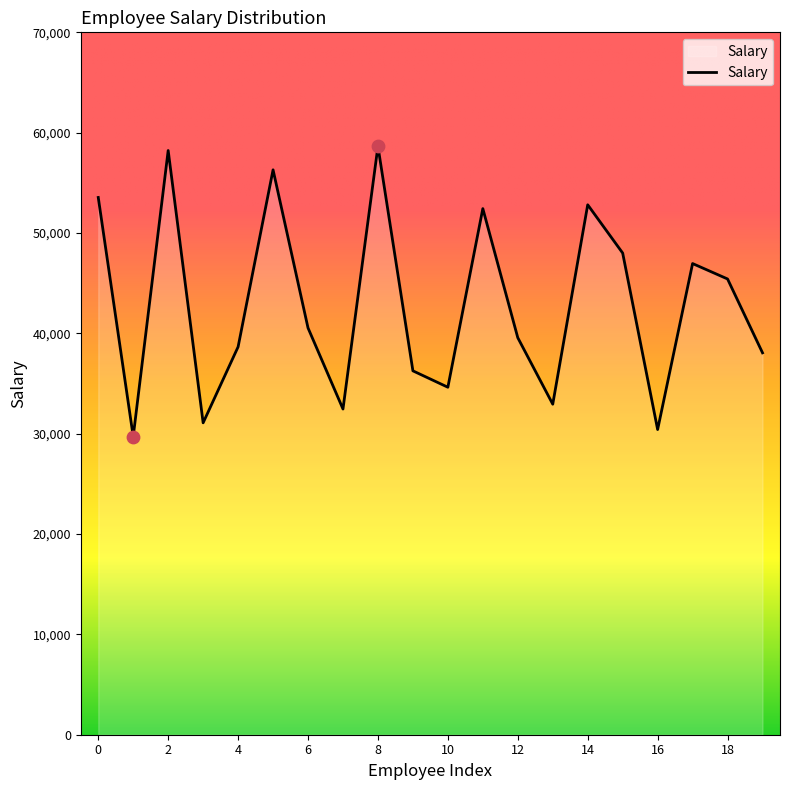

What is the maximum value shown in the chart?

58644